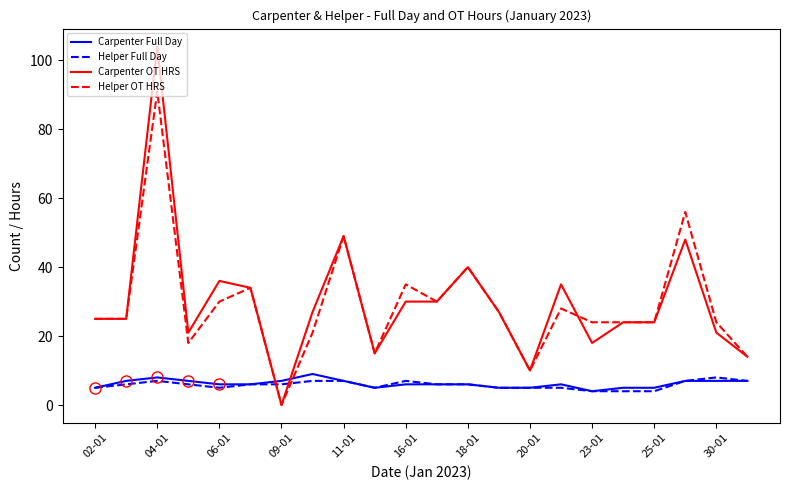

Reading left to right, extract all data points from this chart.

Carpenter Full Day: 5	7	8	7	6	6	7	9	7	5	6	6	6	5	5	6	4	5	5	7	7	7
Helper Full Day: 5	6	7	6	5	6	6	7	7	5	7	6	6	5	5	5	4	4	4	7	8	7
Carpenter OT HRS: 25	25	104	21	36	34	0	27	49	15	30	30	40	27	10	35	18	24	24	48	21	14
Helper OT HRS: 25	25	91	18	30	34	0	21	49	15	35	30	40	27	10	28	24	24	24	56	24	14